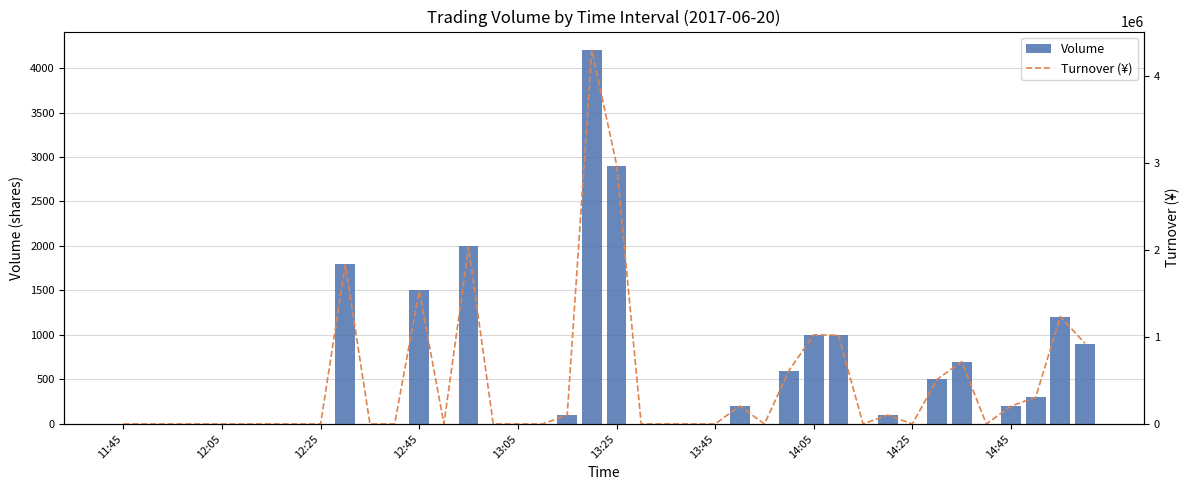

Which series has the largest total across all categories?

Turnover (¥)